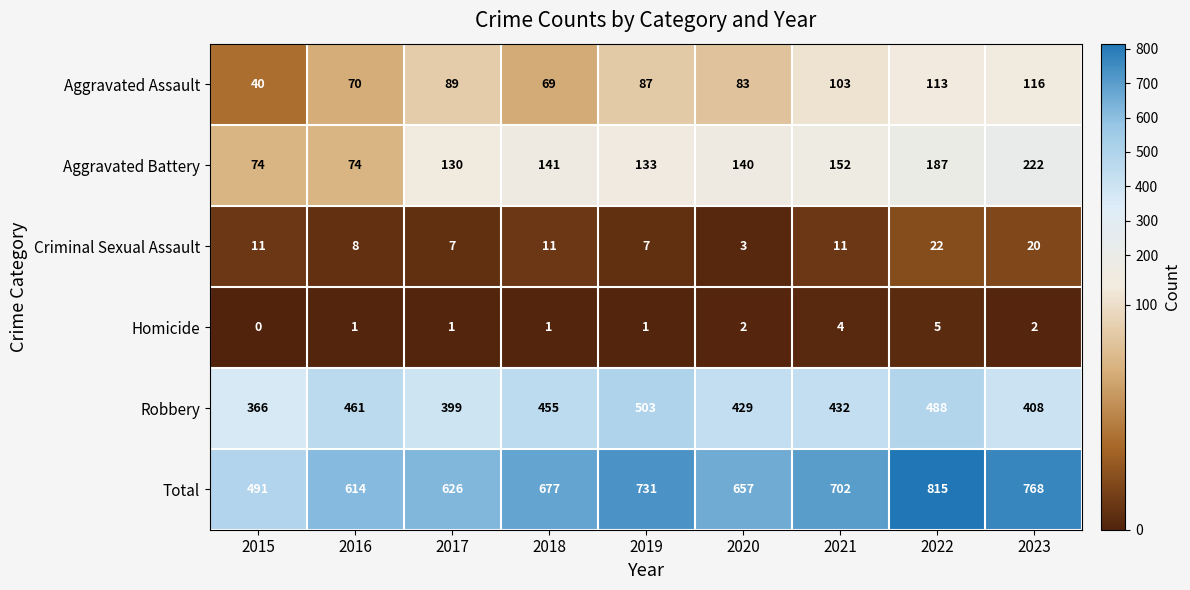

True or false: Aggravated Battery has a value of 141 at 2018.

True